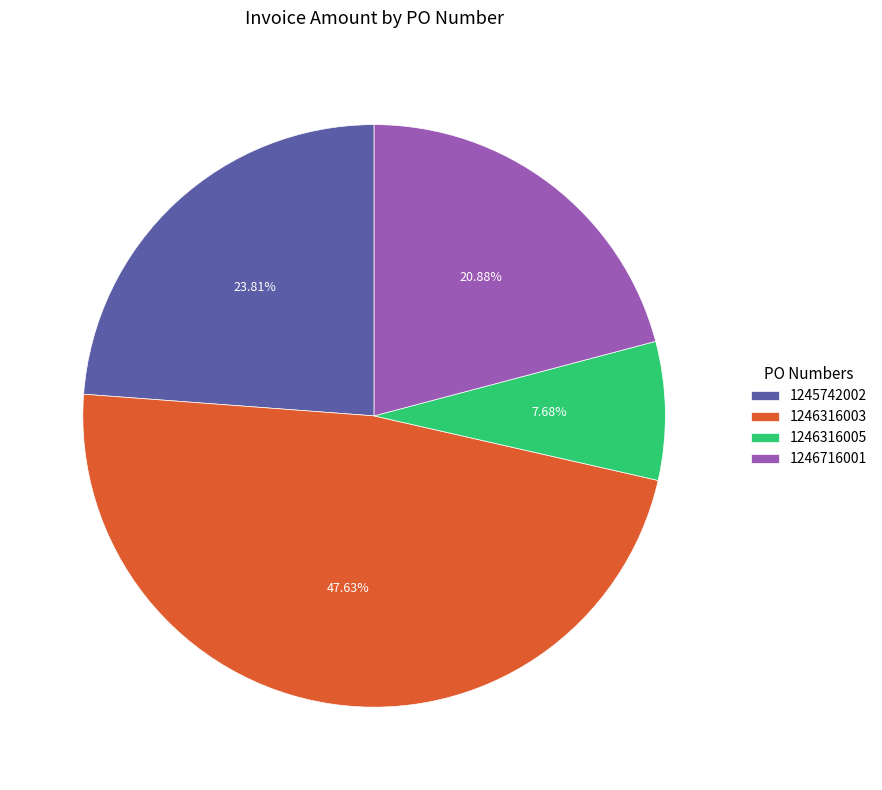

What percentage is NOT represented by 1246316003?

52.4%